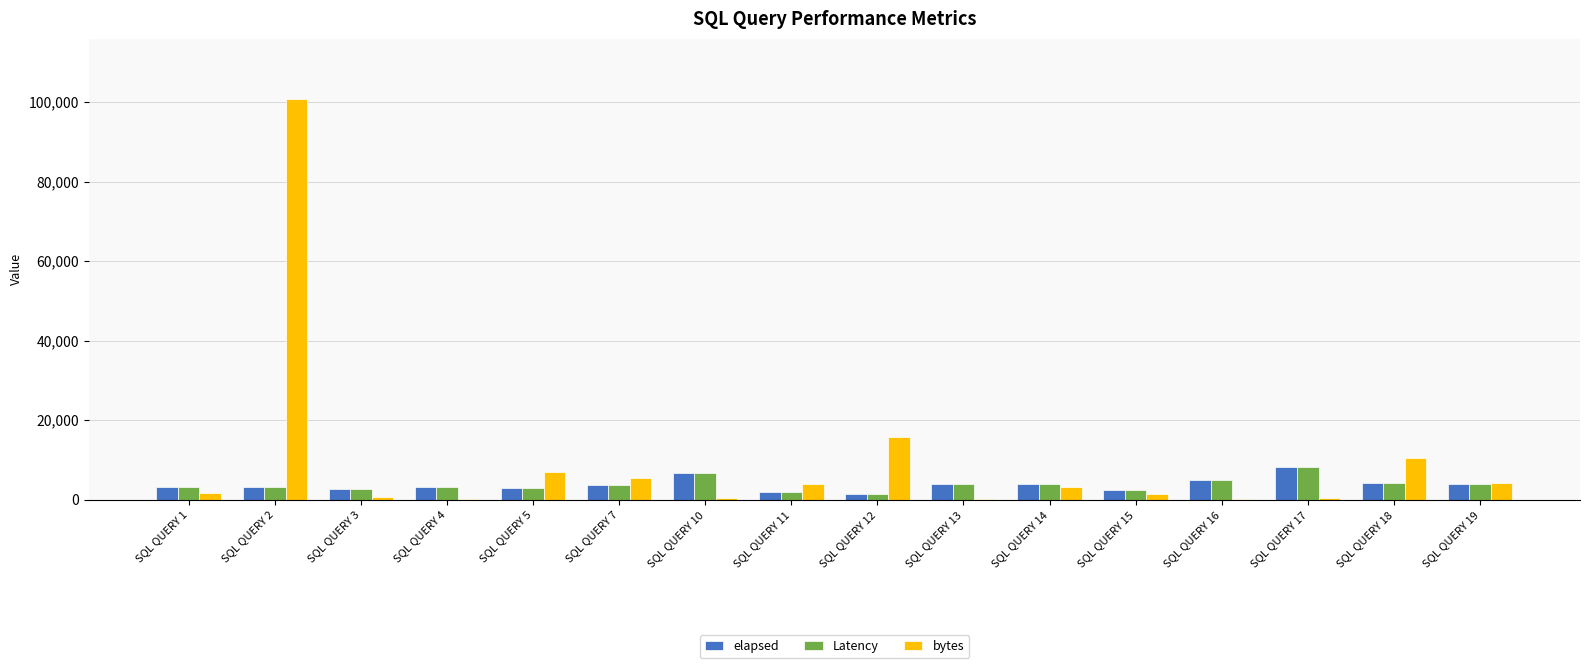

The value of Latency at SQL QUERY 13 is 3893. True or false?

True